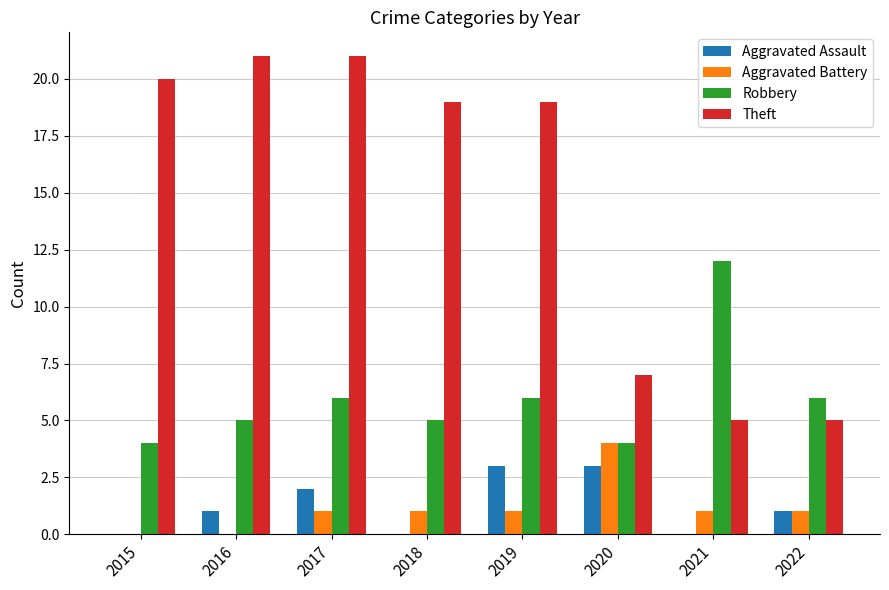

The value of Robbery at 2021 is 20. True or false?

False